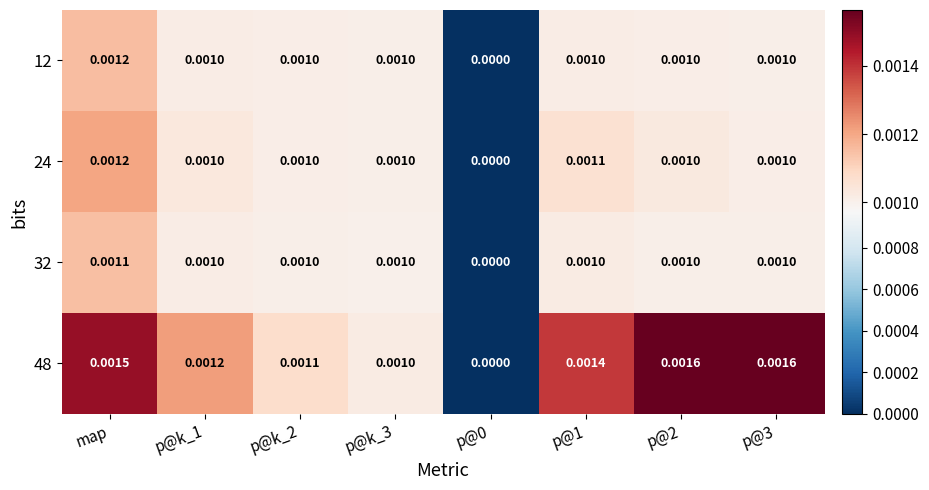

At which category is the sum across all series the highest?

map